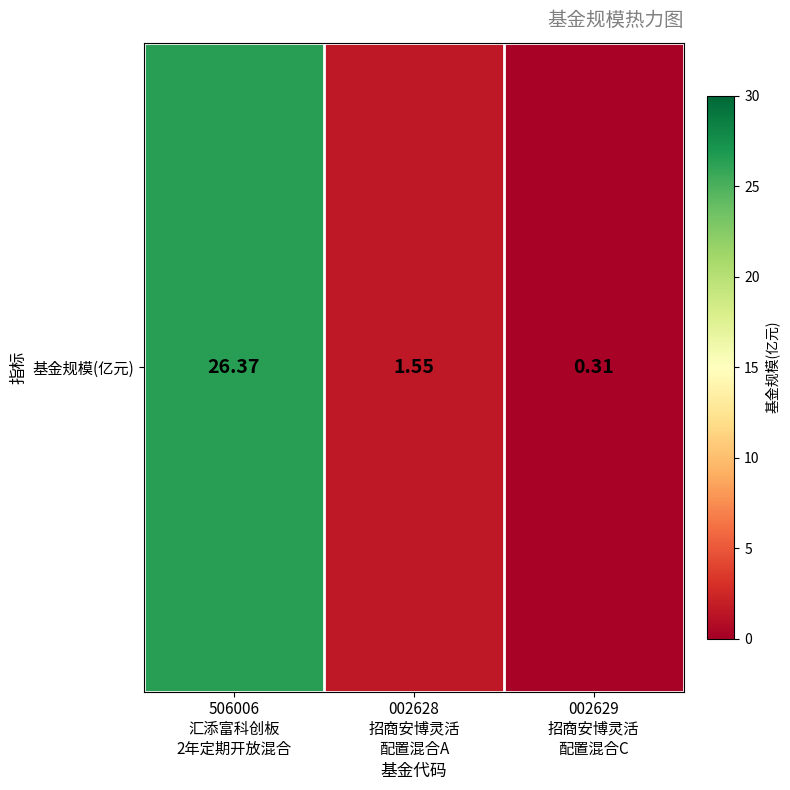

Reading left to right, extract all data points from this chart.

506006
汇添富科创板
2年定期开放混合=26.4	002628
招商安博灵活
配置混合A=1.6	002629
招商安博灵活
配置混合C=0.3